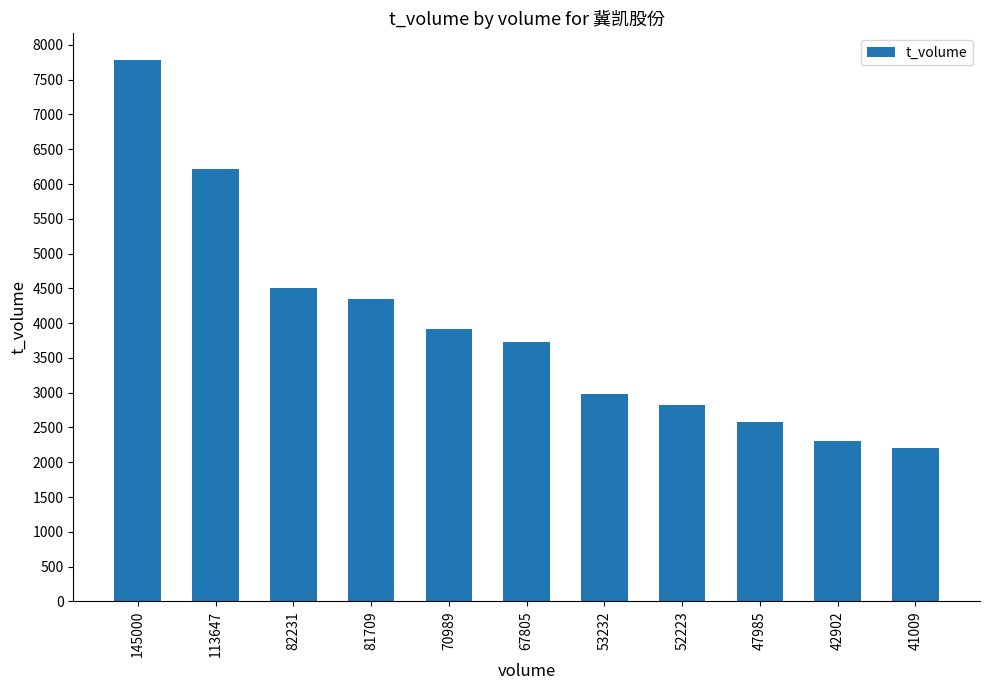

Reading left to right, extract all data points from this chart.

145000=7777	113647=6222	82231=4506	81709=4343	70989=3913	67805=3727	53232=2982	52223=2821	47985=2581	42902=2309	41009=2200